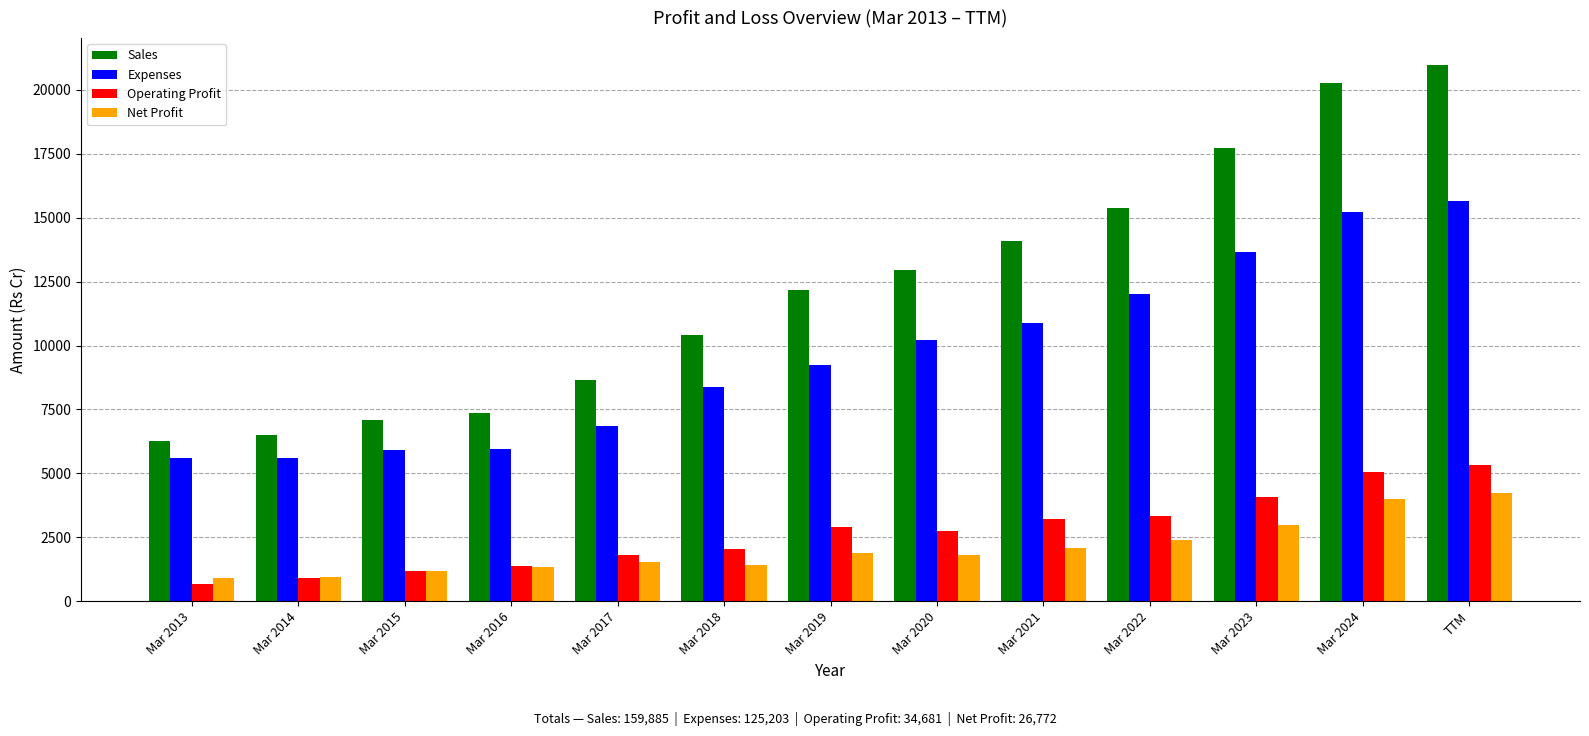

How many bars are there in total?

52